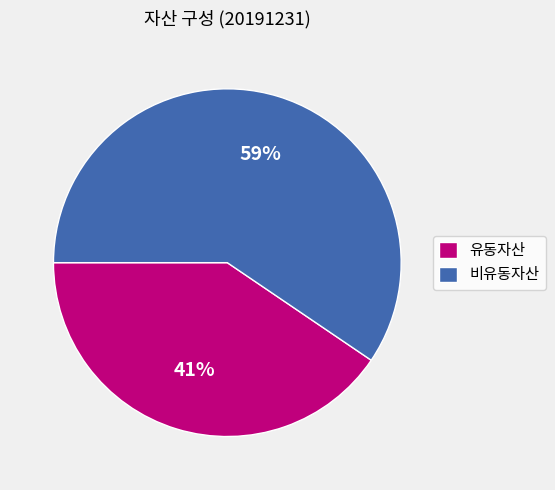

Is the sum of 유동자산 and 비유동자산 greater than half?

Yes